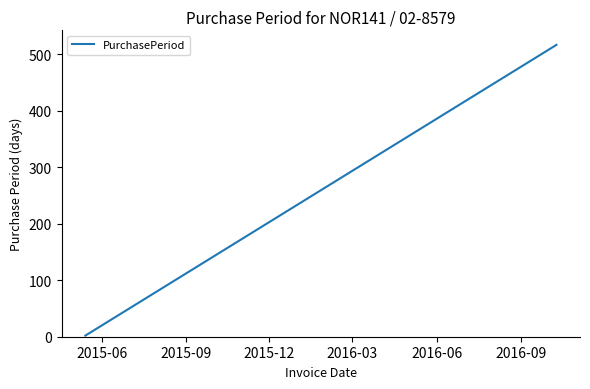

What is the average value?

246